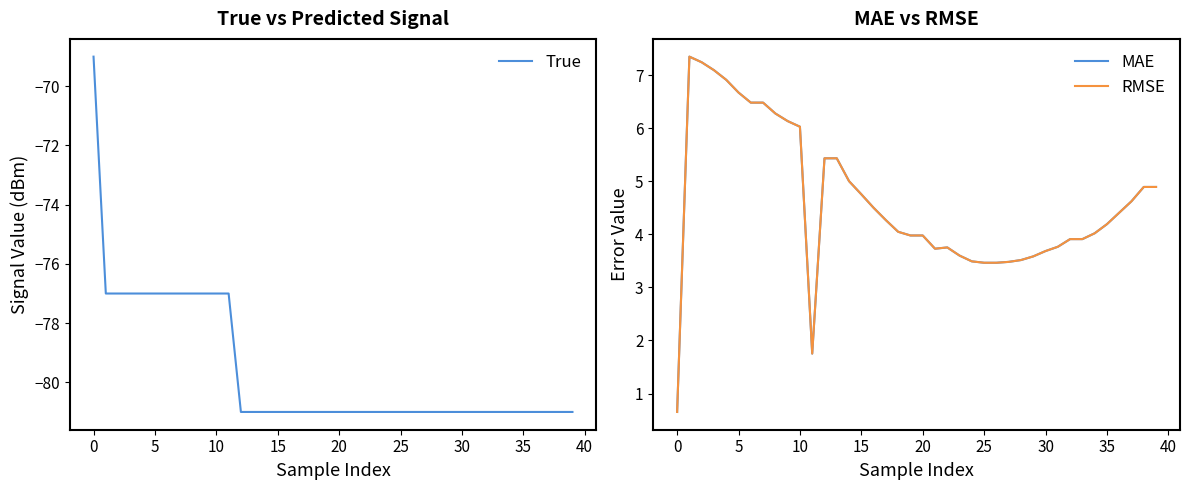

What is the value of the RMSE point at the 37th from the left?

4.4